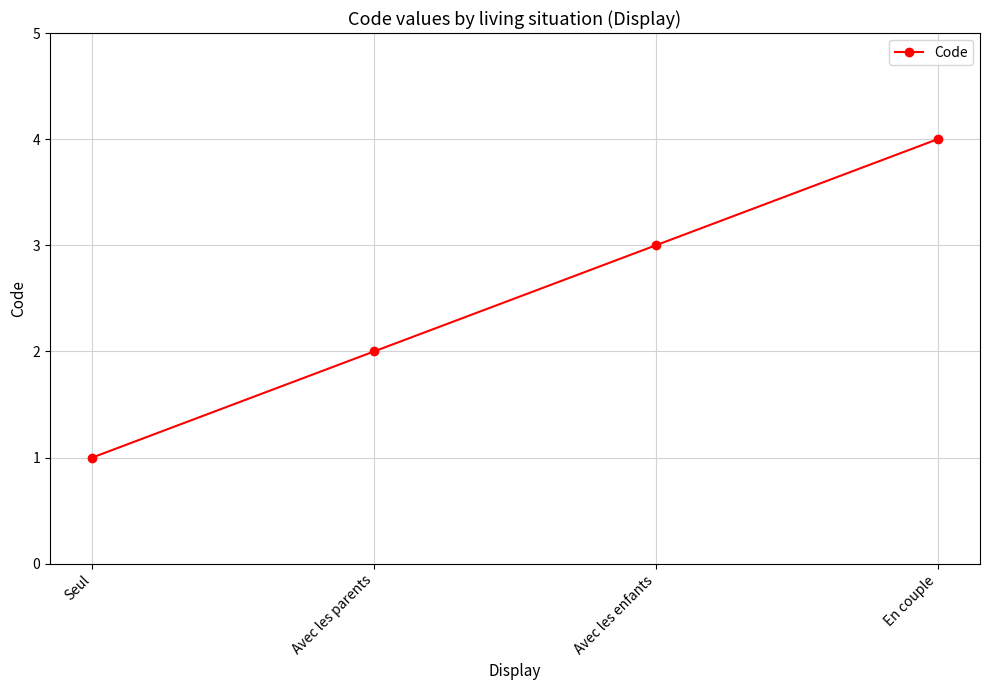

Does the chart display data point markers on the line(s)?

Yes